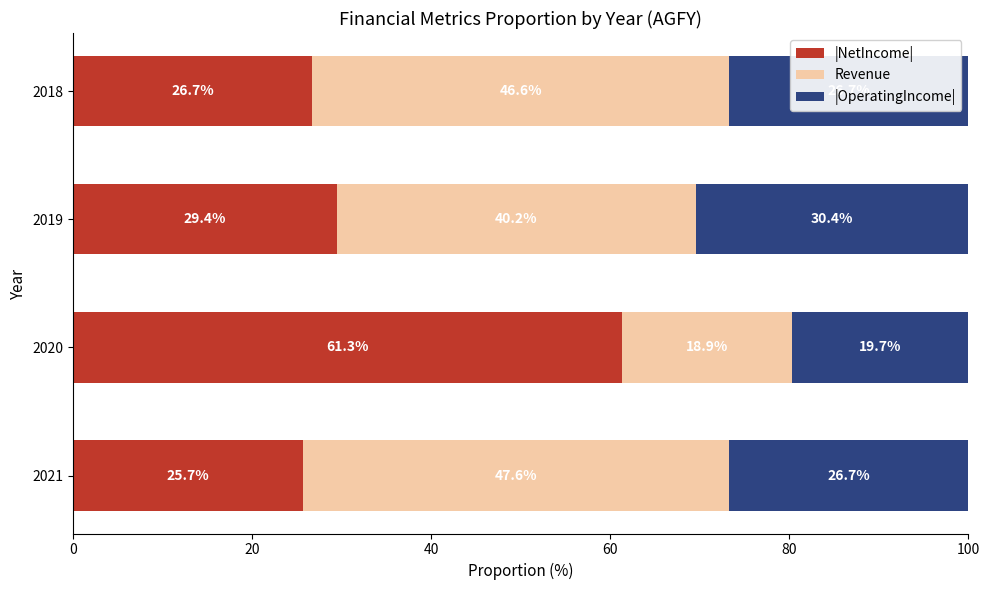

The |NetIncome| series shows 29.4 at 2019. True or false?

True